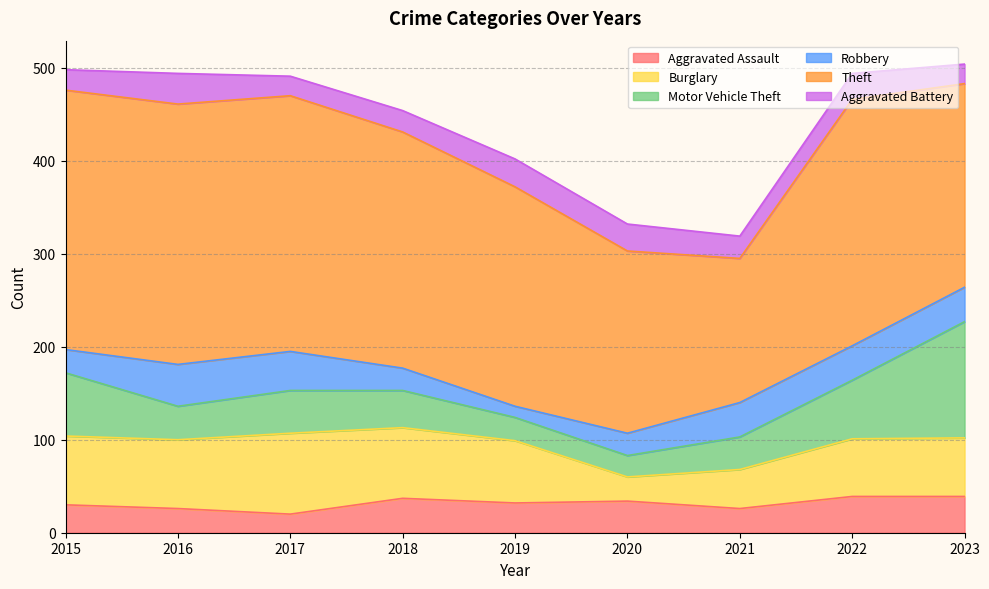

Reading left to right, extract all data points from this chart.

Aggravated Assault: 30	26	20	37	32	34	26	39	39
Burglary: 74	74	87	76	67	26	42	62	63
Motor Vehicle Theft: 68	36	46	40	25	23	35	63	125
Robbery: 25	45	42	24	12	24	37	37	37
Theft: 279	280	275	254	236	196	155	265	219
Aggravated Battery: 22	33	21	23	30	29	24	28	21